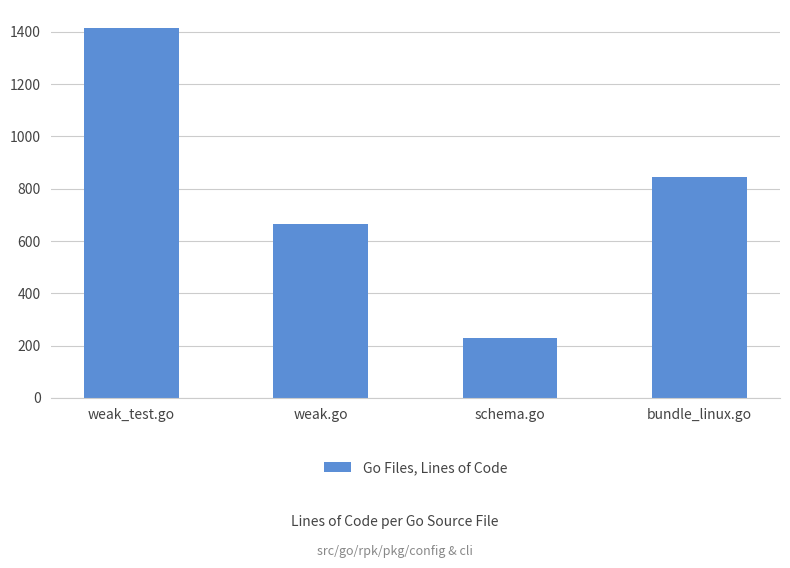

How many values are between 666 and 1413?

3